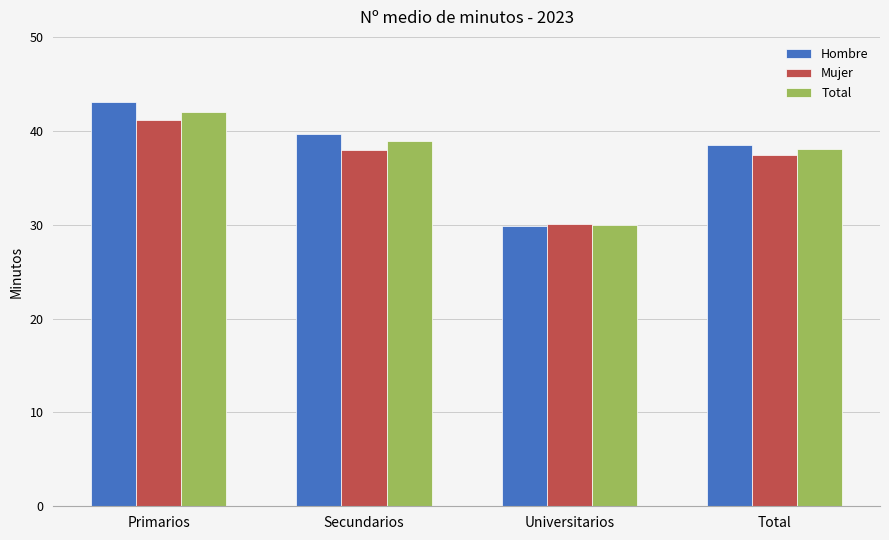

At which label is Mujer closest to 35?

Total